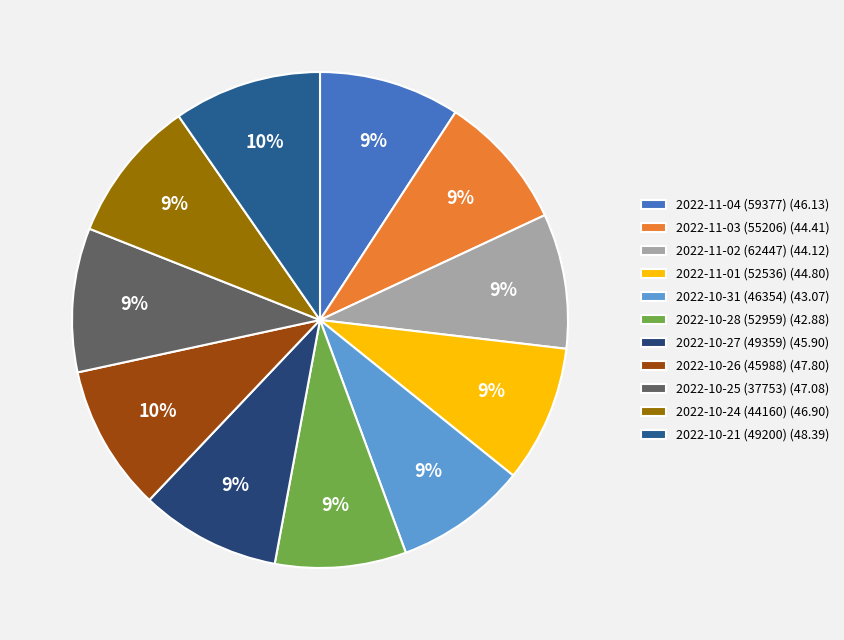

Which has a higher value, 2022-10-26 (45988) or 2022-11-02 (62447)?

2022-10-26 (45988)